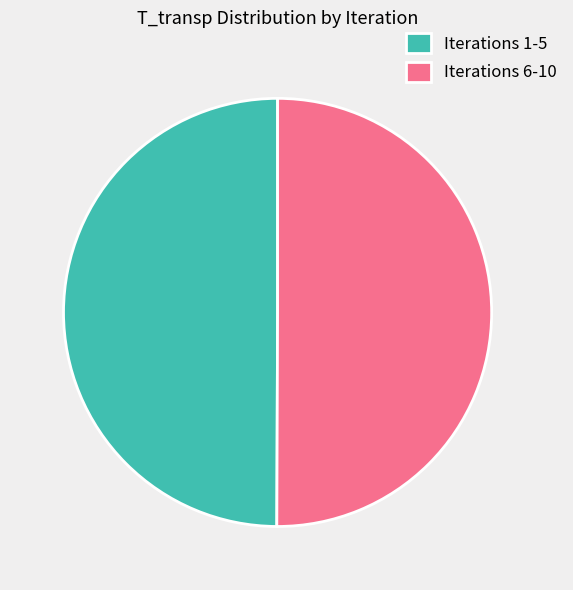

Approximately how many times larger is the value at Iterations 6-10 compared to Iterations 1-5?

1.0